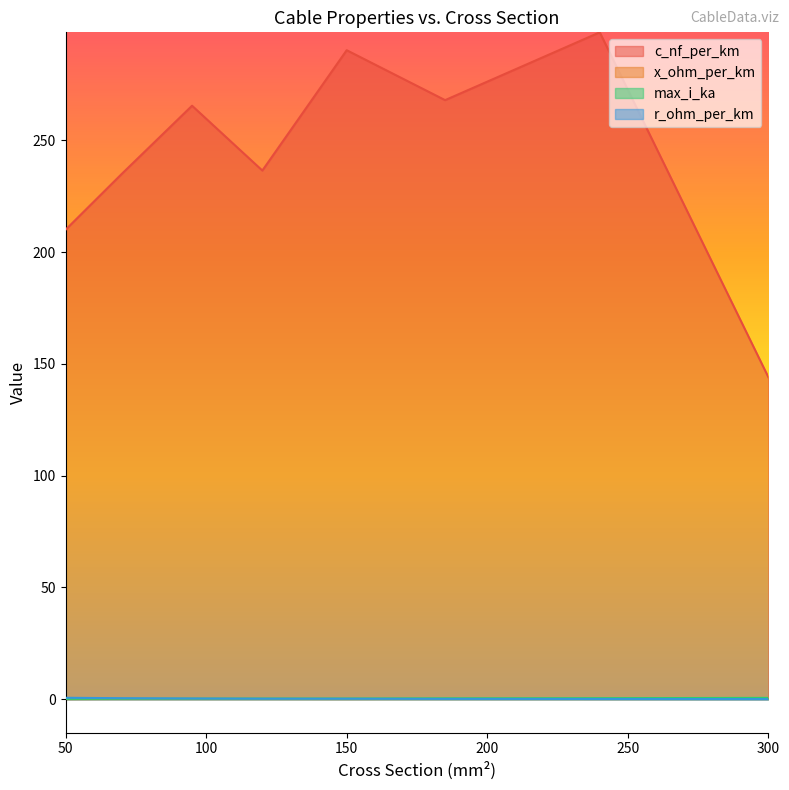

At which label does c_nf_per_km reach its peak?

240